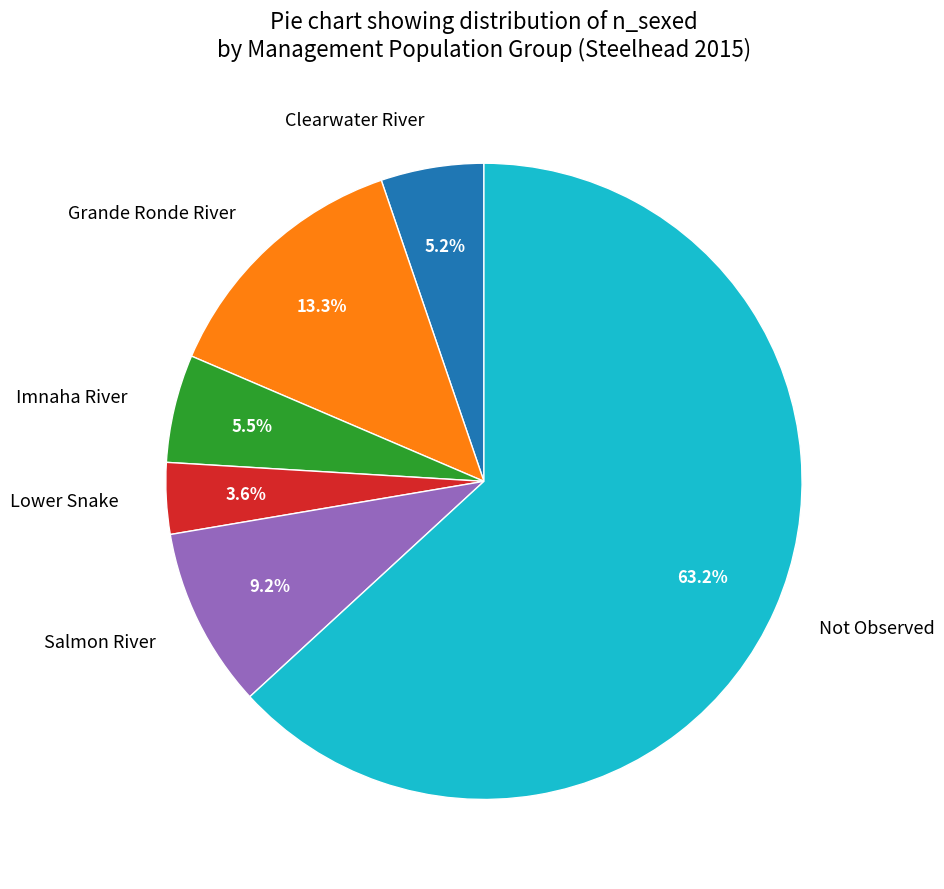

What is the smallest slice in the pie chart?

Lower Snake